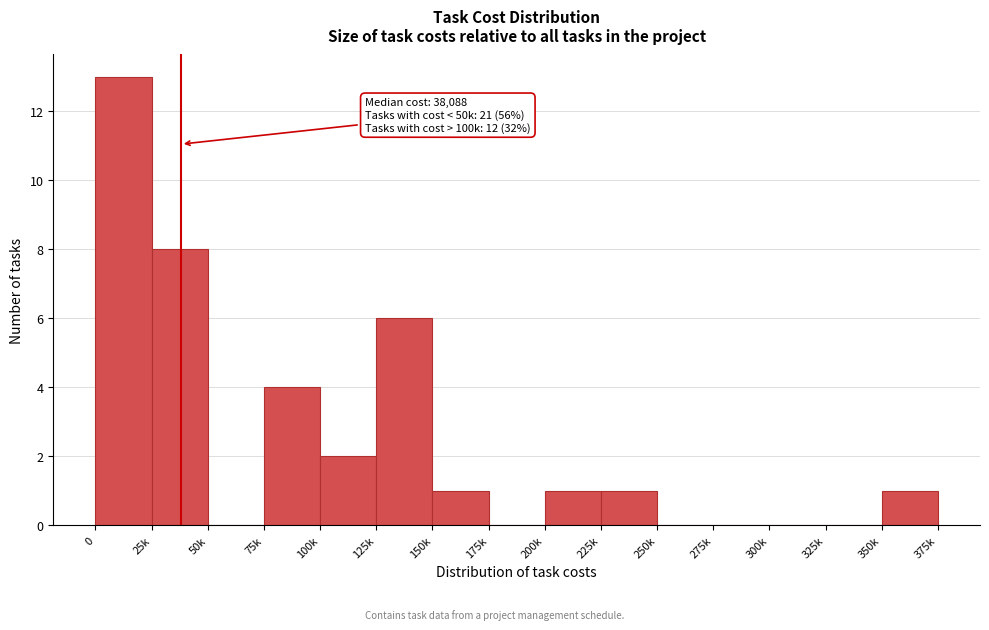

Reading left to right, list all the values displayed in this chart.

0=13	25k=8	50k=0	75k=4	100k=2	125k=6	150k=1	175k=0	200k=1	225k=1	250k=0	275k=0	300k=0	325k=0	350k=1